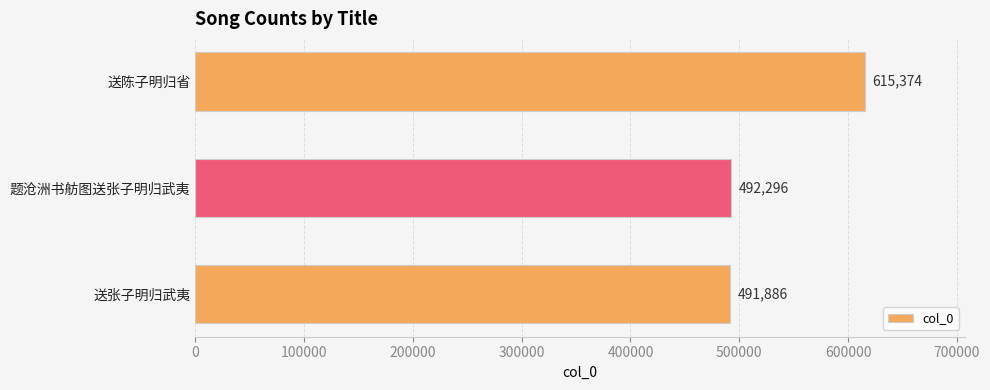

Where is the data nearest to the value 553630?

题沧洲书舫图送张子明归武夷